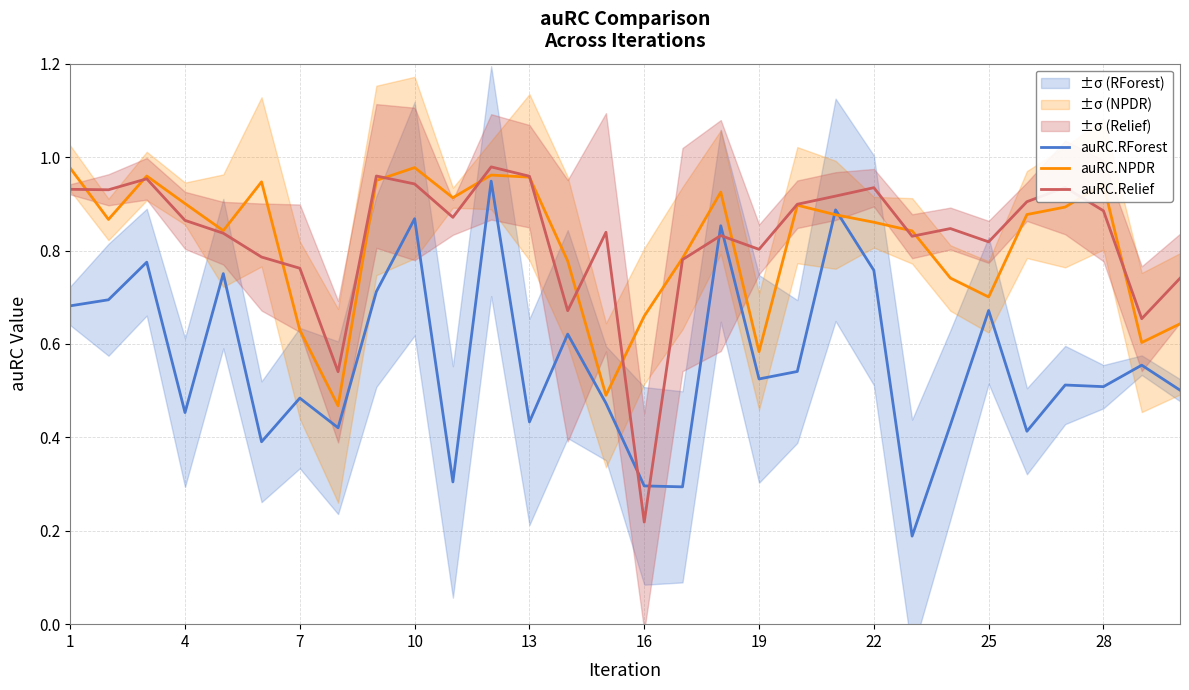

Which series has the widest spread of values?

auRC.Relief